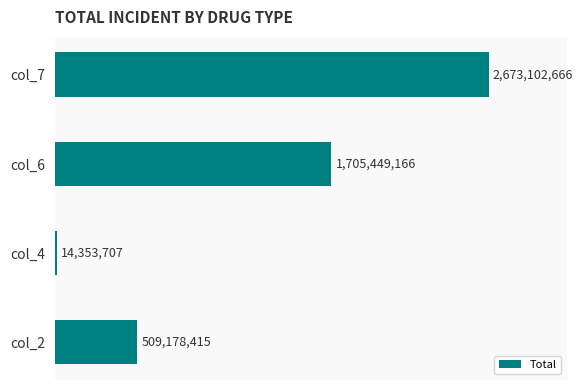

At which label is the value closest to 1343728186?

col_6